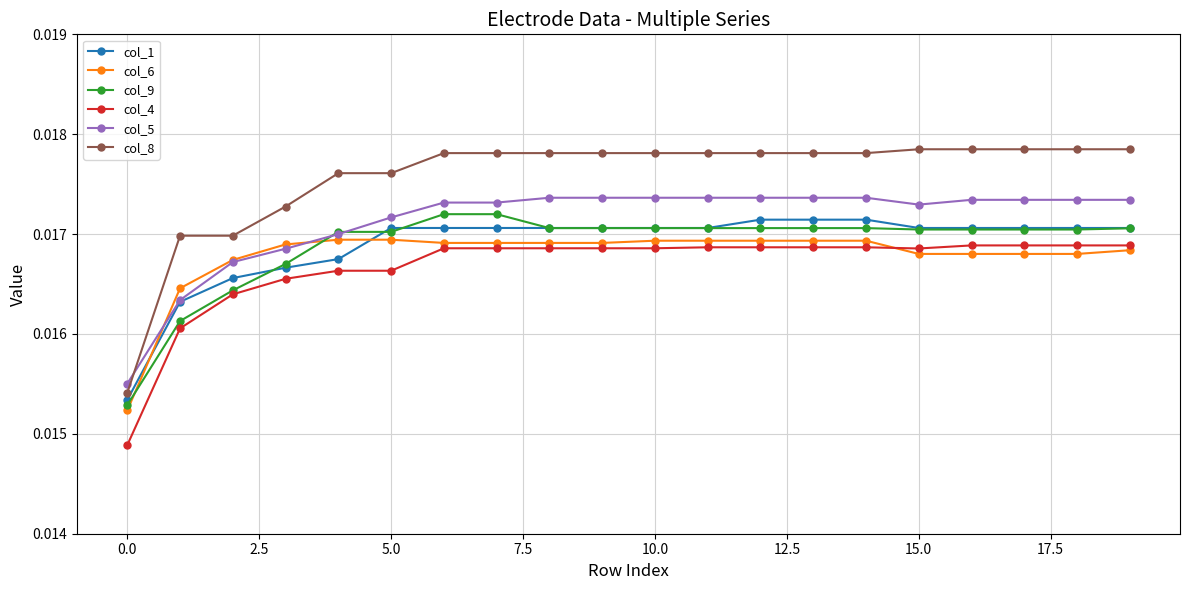

How many col_8 values are between 0 and 1?

20